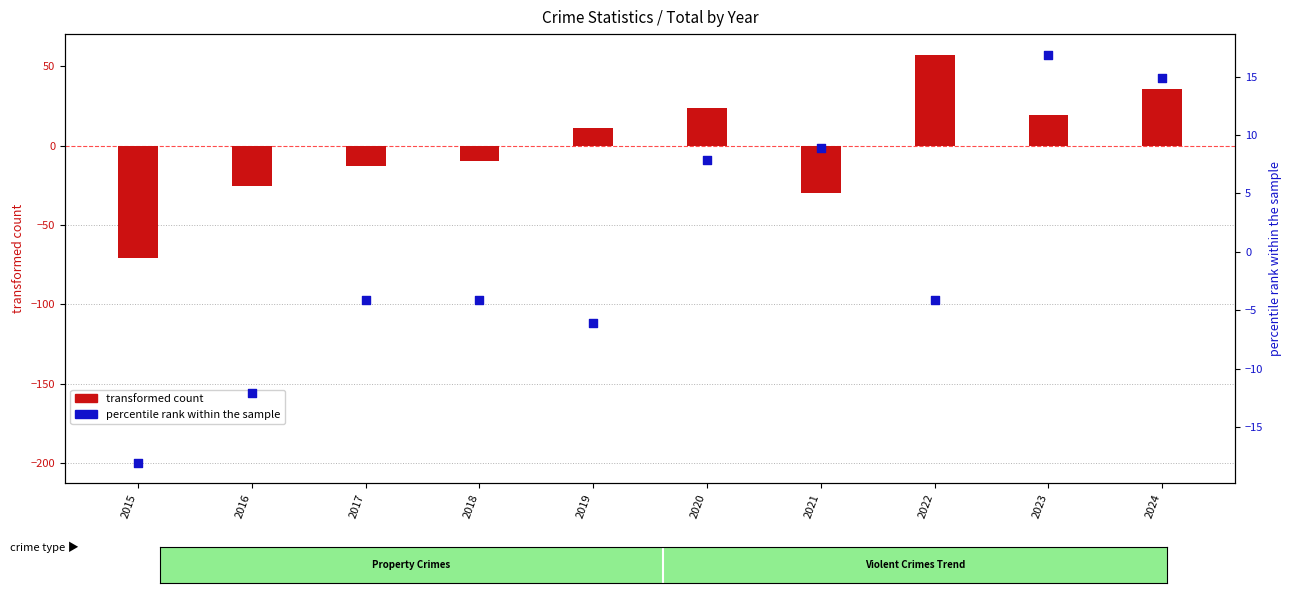

What is the total value across all series at 2021?

-20.6